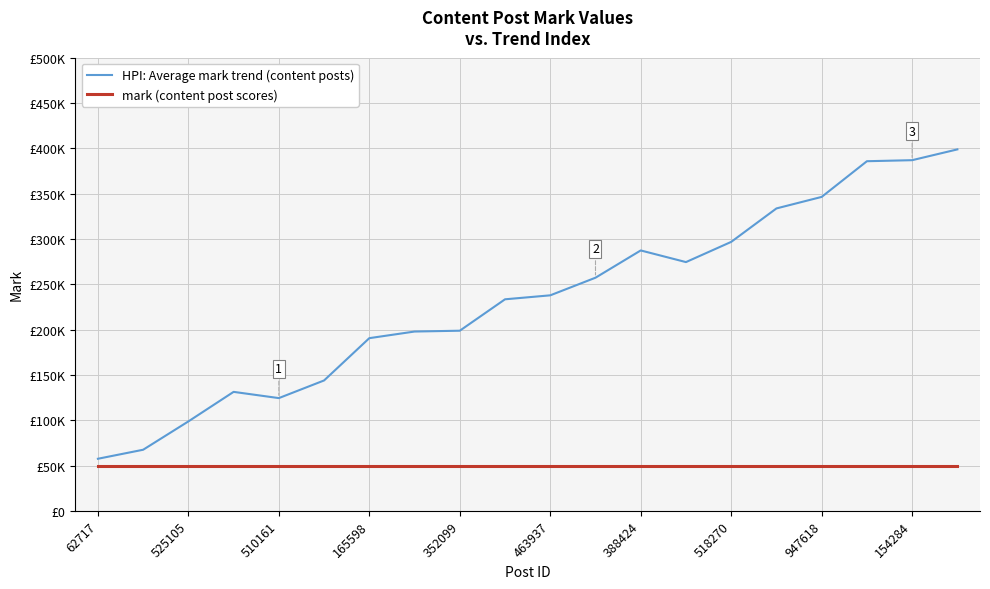

Is this an area chart (filled region under the line)?

No